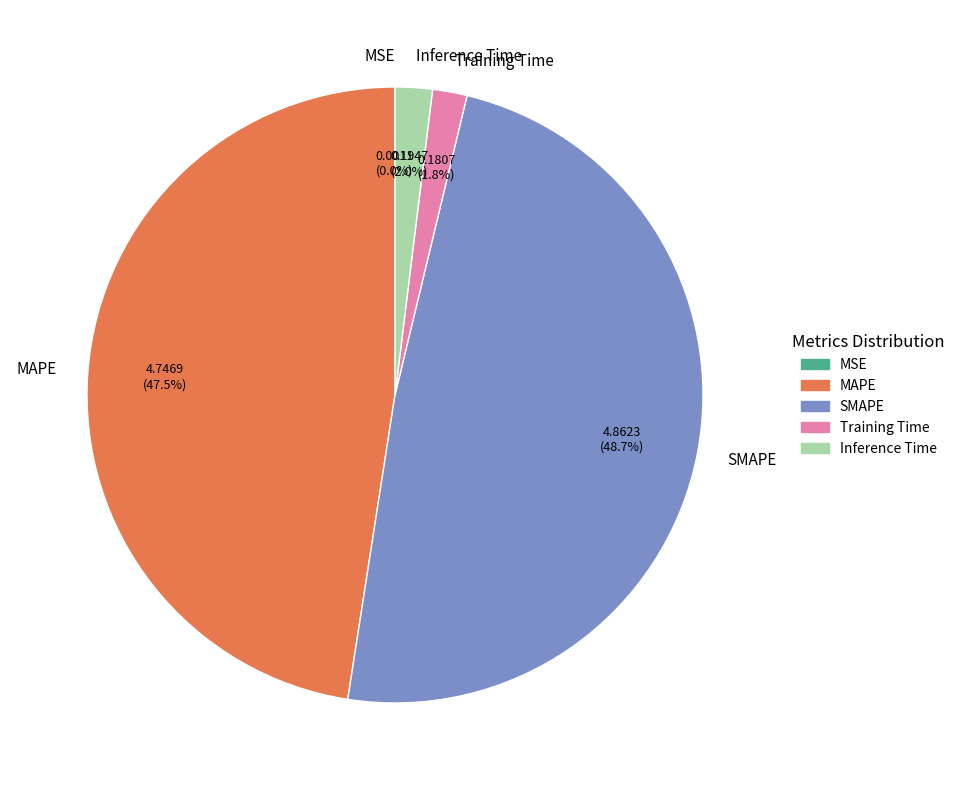

Between MAPE and SMAPE, which is larger?

SMAPE